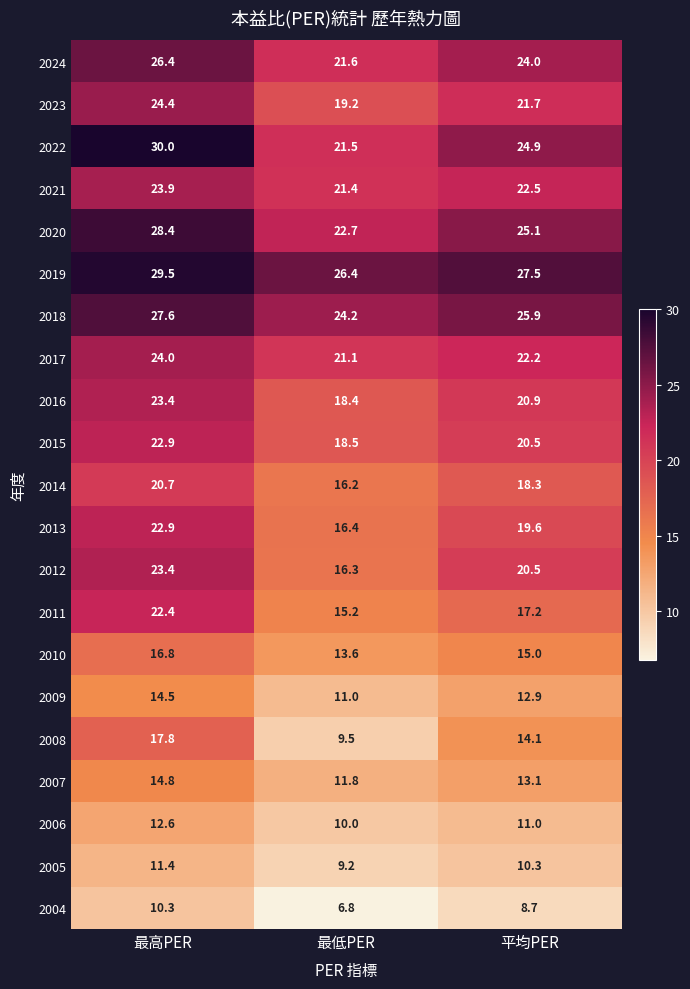

Where is 2022 nearest to the value 25?

平均PER